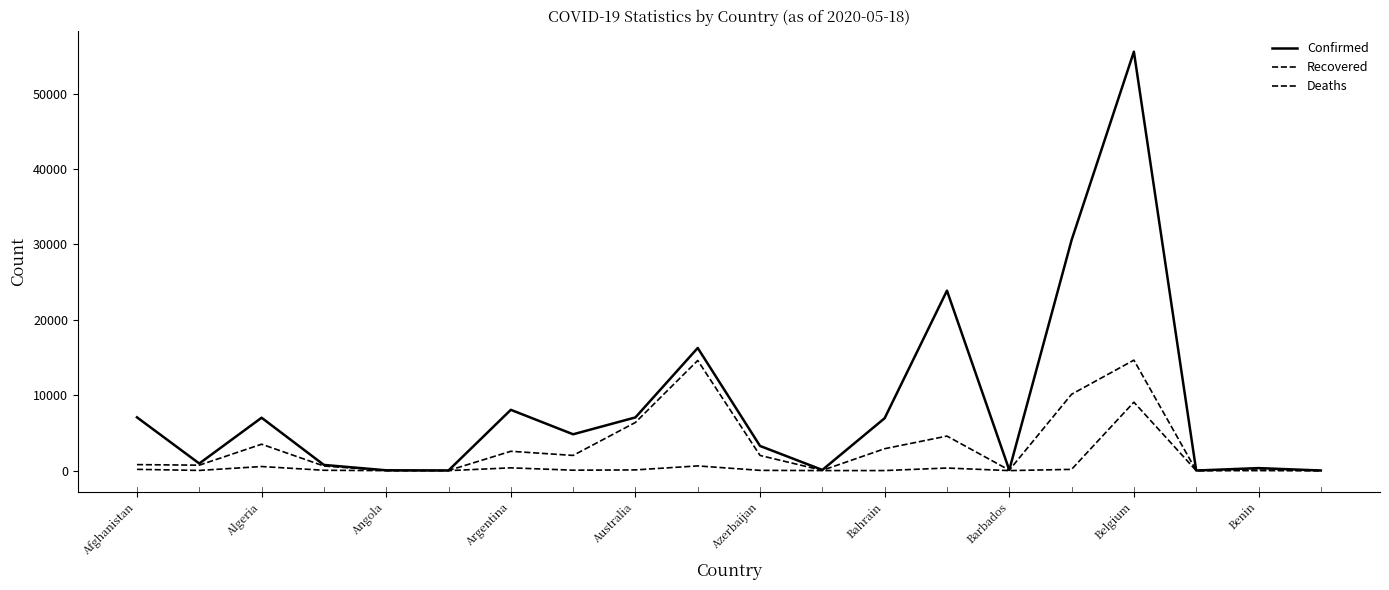

Does the chart have visible grid lines?

No